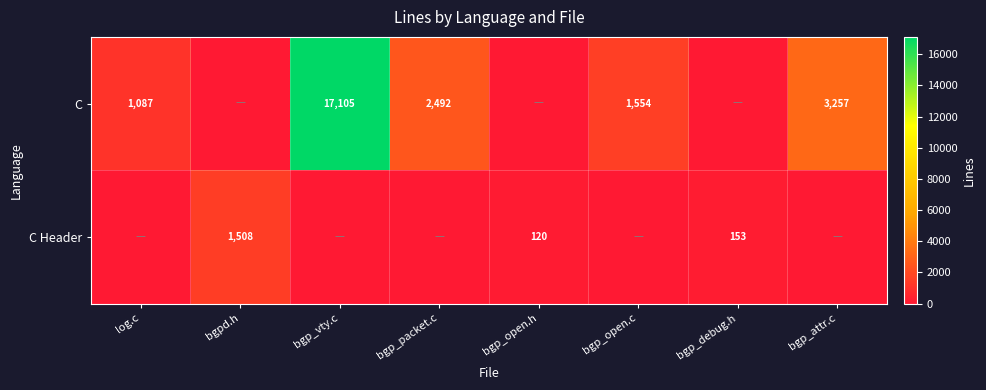

True or false: C Header has a value of 2303 at bgpd.h.

False